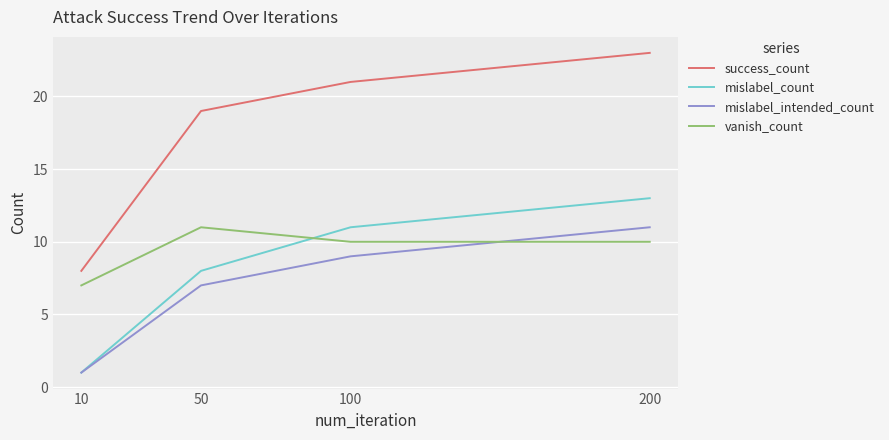

How many interior local peaks does the vanish_count series have?

1